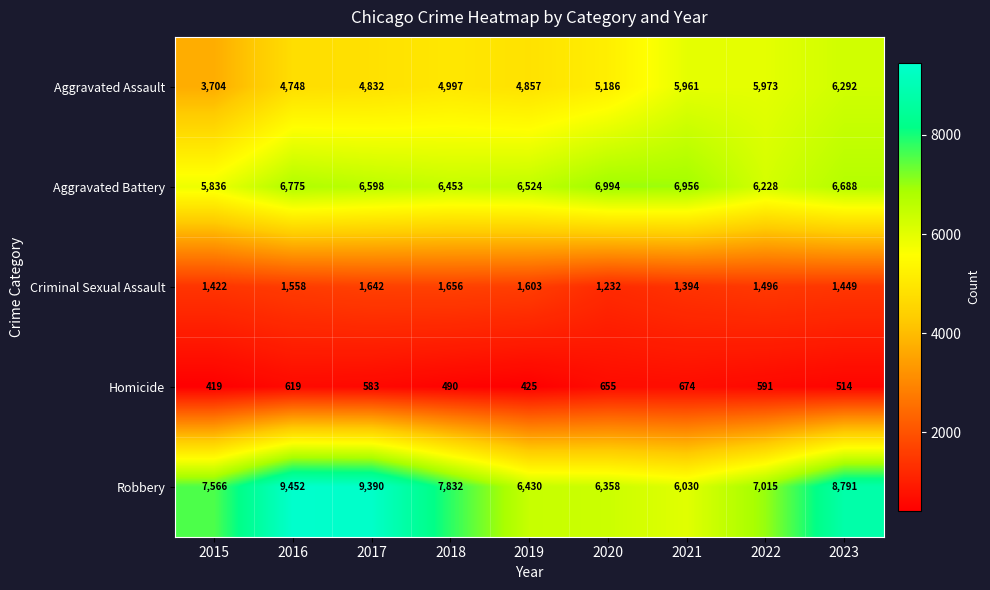

True or false: Aggravated Battery has a value of 9146 at 2023.

False